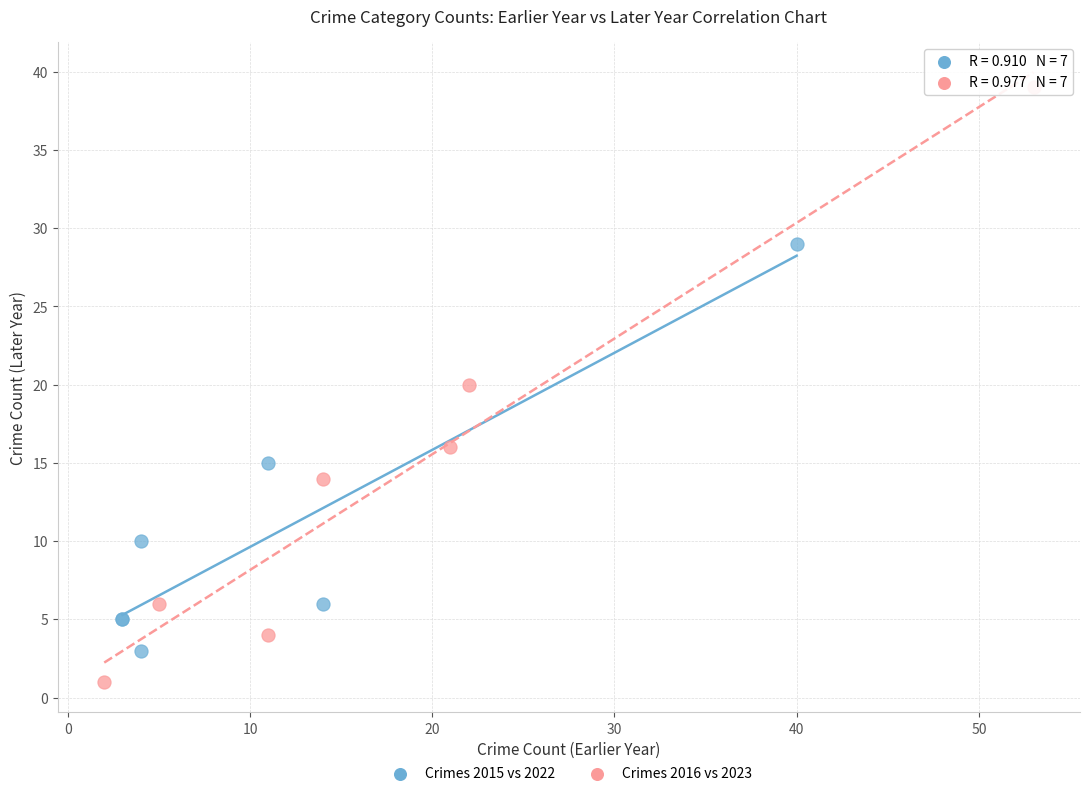

What are all the series names shown in the legend?

Crimes 2015 vs 2022, Crimes 2016 vs 2023